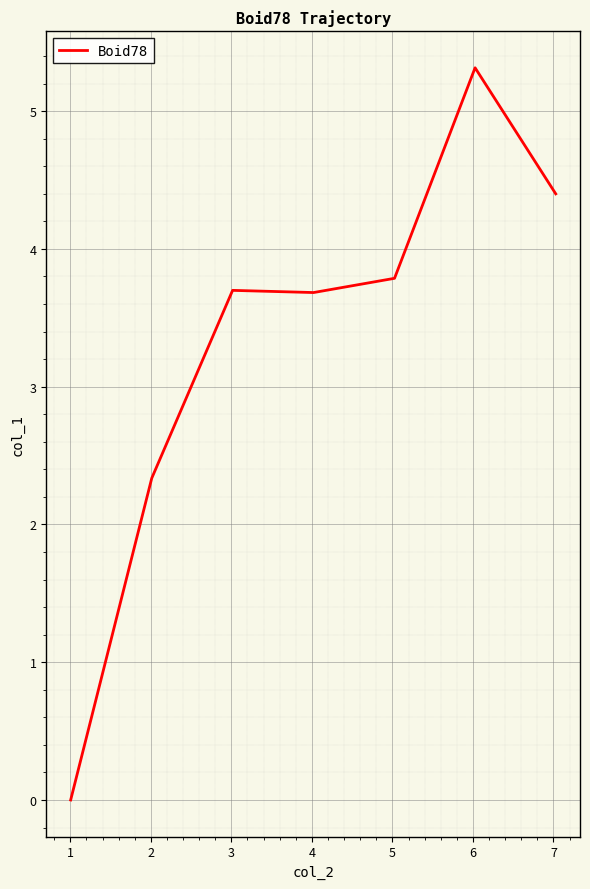

What is the difference between the maximum and second lowest values?

3.0